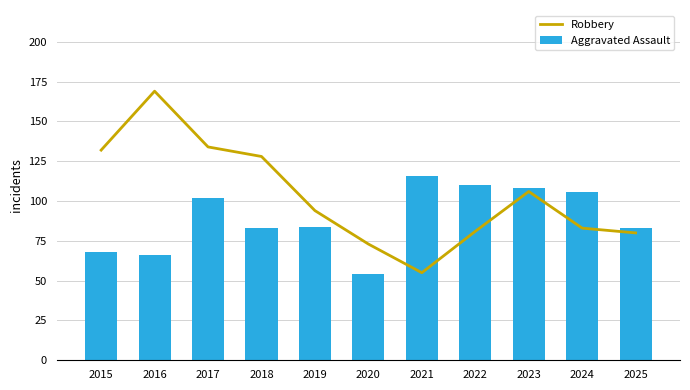

Where is Aggravated Assault nearest to the value 85?

2019